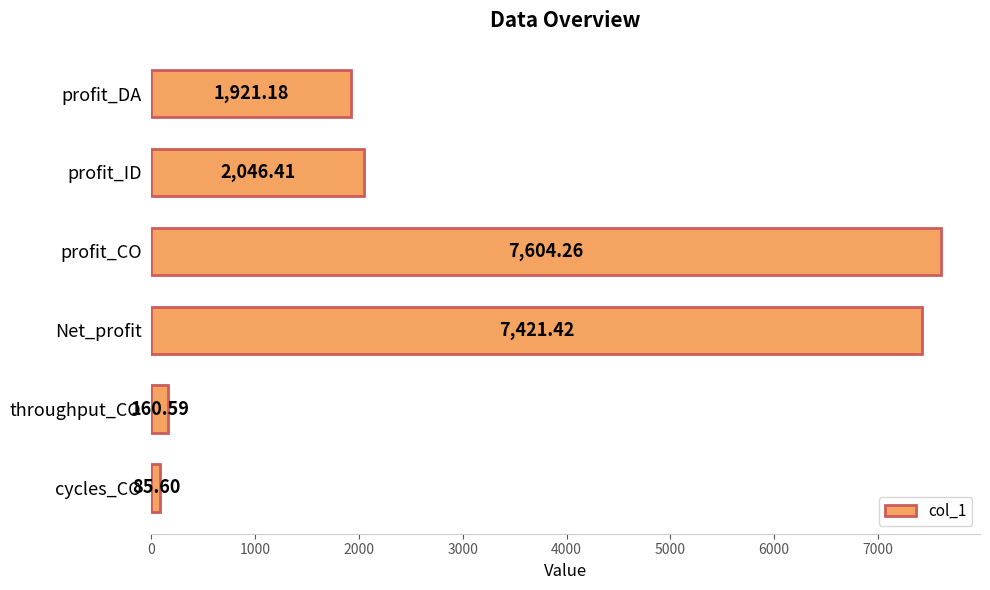

At which label is the value closest to 3844?

profit_ID